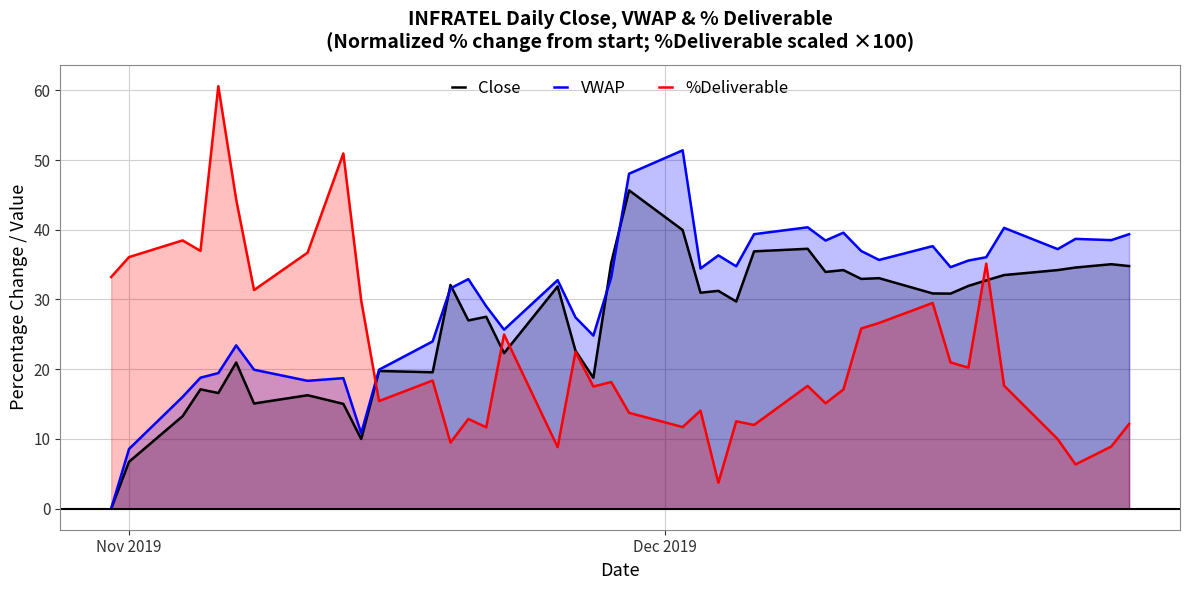

Which series ends up on top after the final intersection of %Deliverable and VWAP?

VWAP